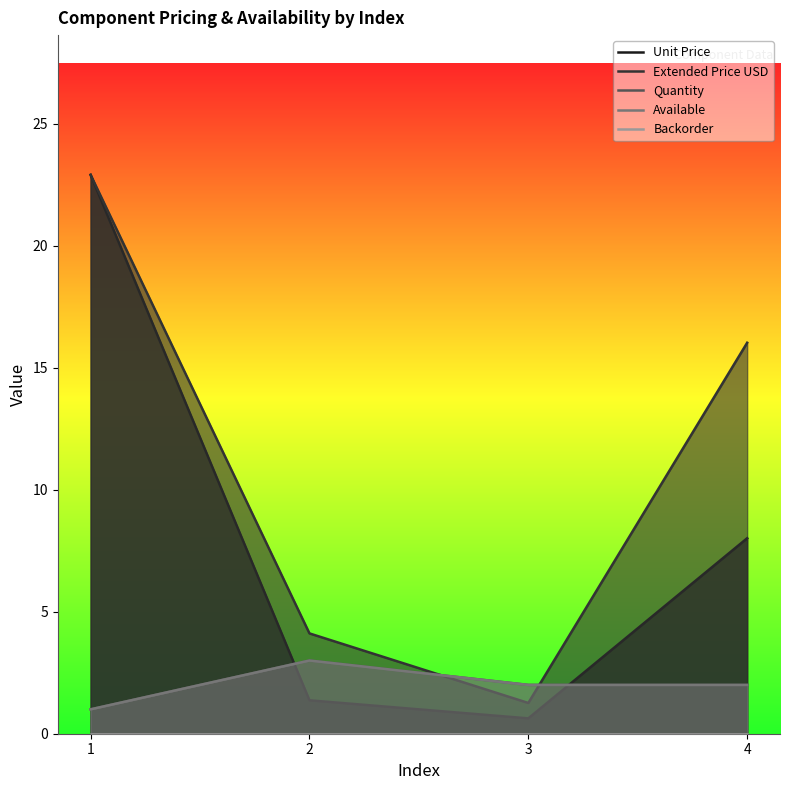

Reading left to right, list all the values displayed in this chart.

Unit Price: 1=22.9	2=1.4	3=0.6	4=8.0
Extended Price USD: 1=22.9	2=4.1	3=1.3	4=16.0
Quantity: 1=1.0	2=3.0	3=2.0	4=2.0
Available: 1=1.0	2=3.0	3=2.0	4=2.0
Backorder: 1=0.0	2=0.0	3=0.0	4=0.0